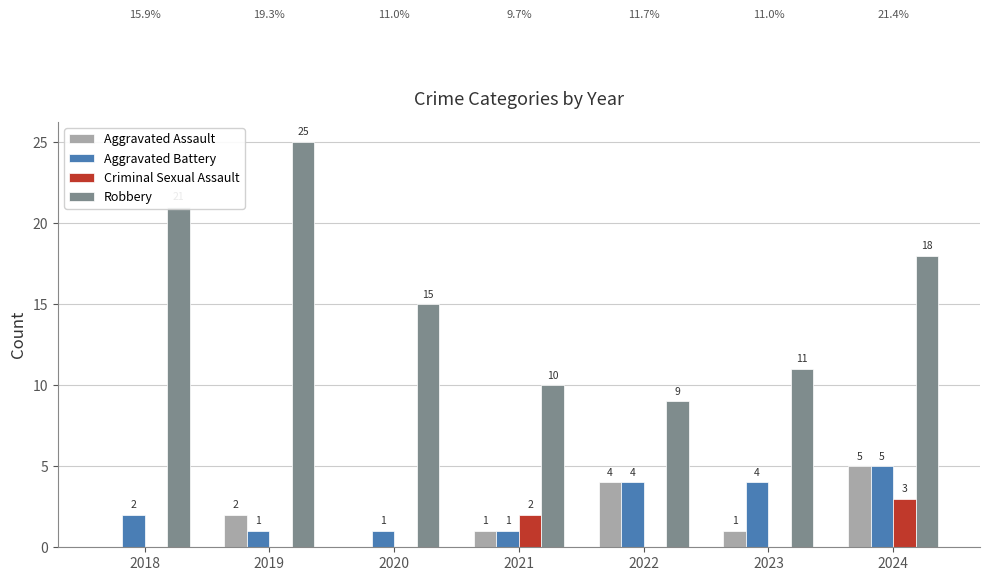

Are the bars grouped side by side (vs. stacked)?

Yes